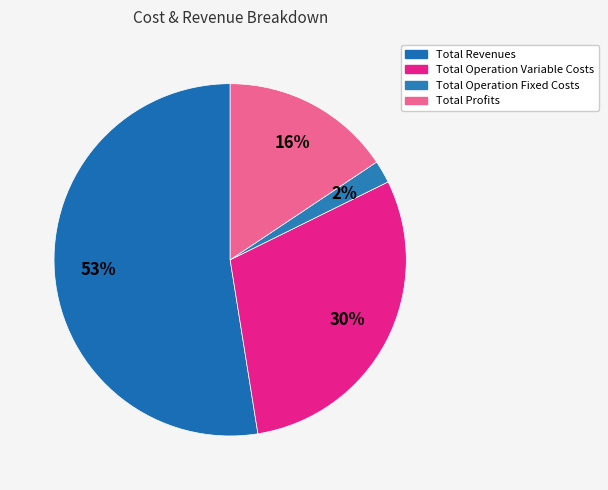

Count the number of slices in the pie.

4